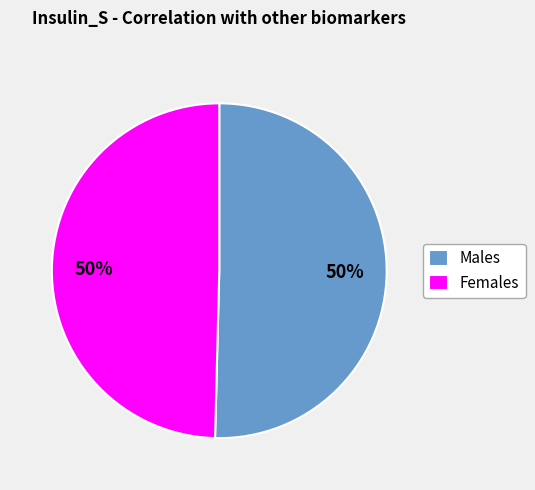

Count the number of slices in the pie.

2